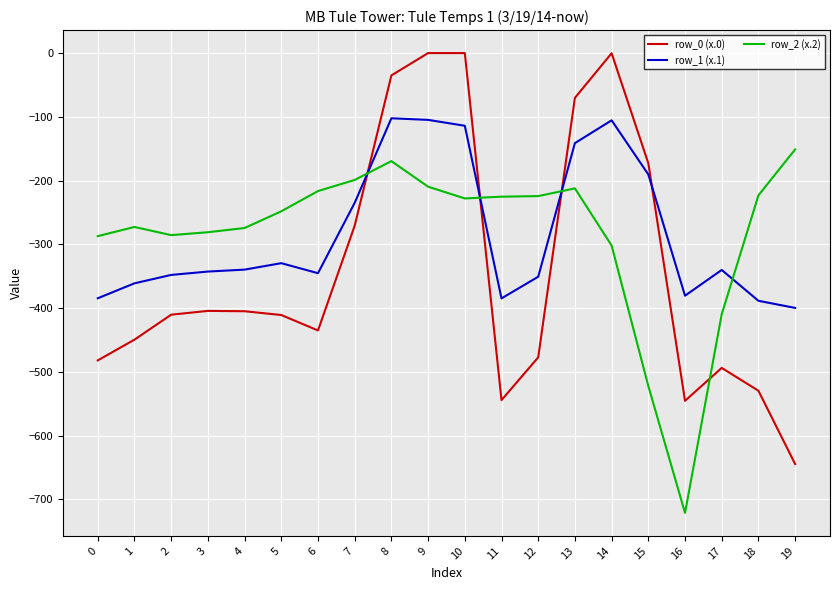

Where does the row_2 (x.2) series first go above -227?

6